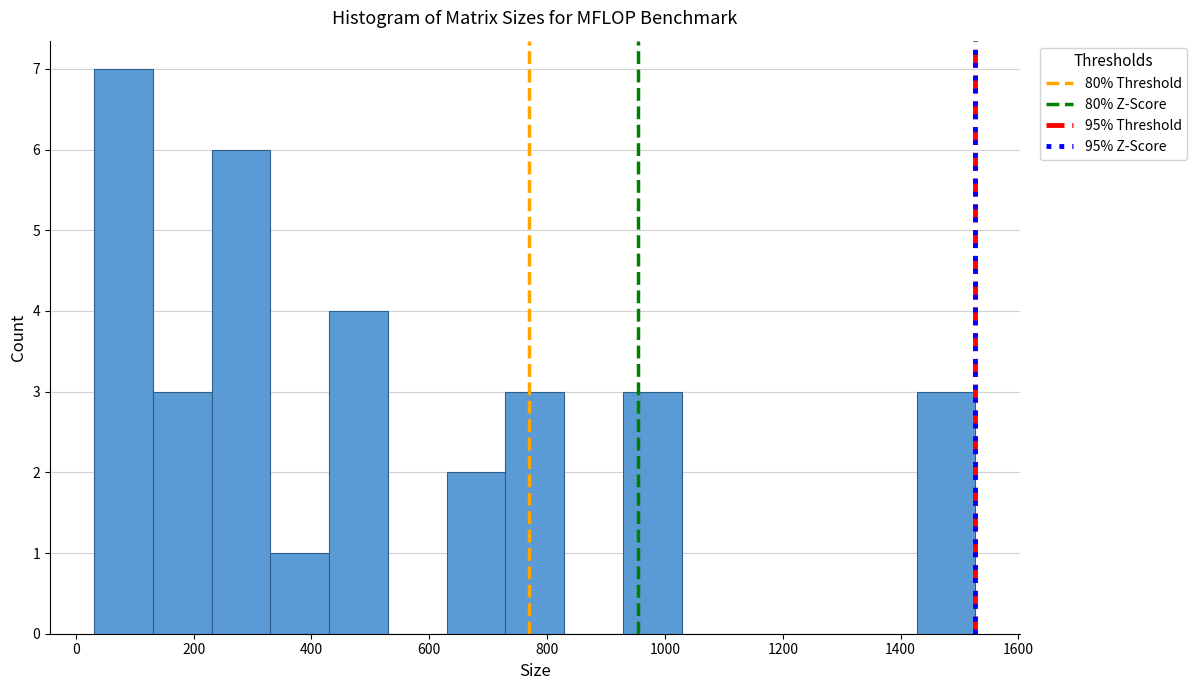

Which range on the x-axis has the tallest bar?

40 to 140